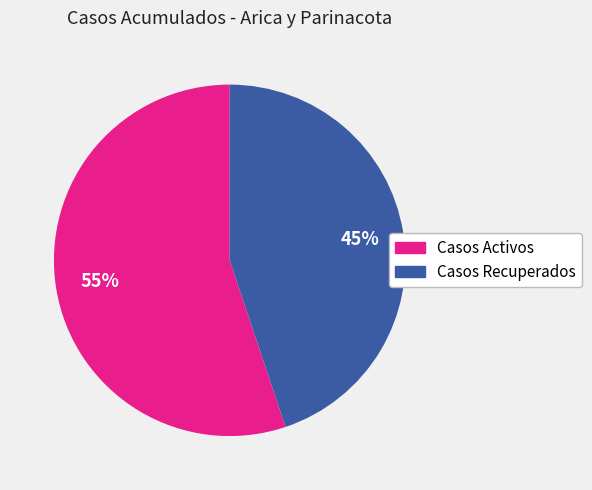

Rank the categories by value from highest to lowest.

Casos Activos, Casos Recuperados